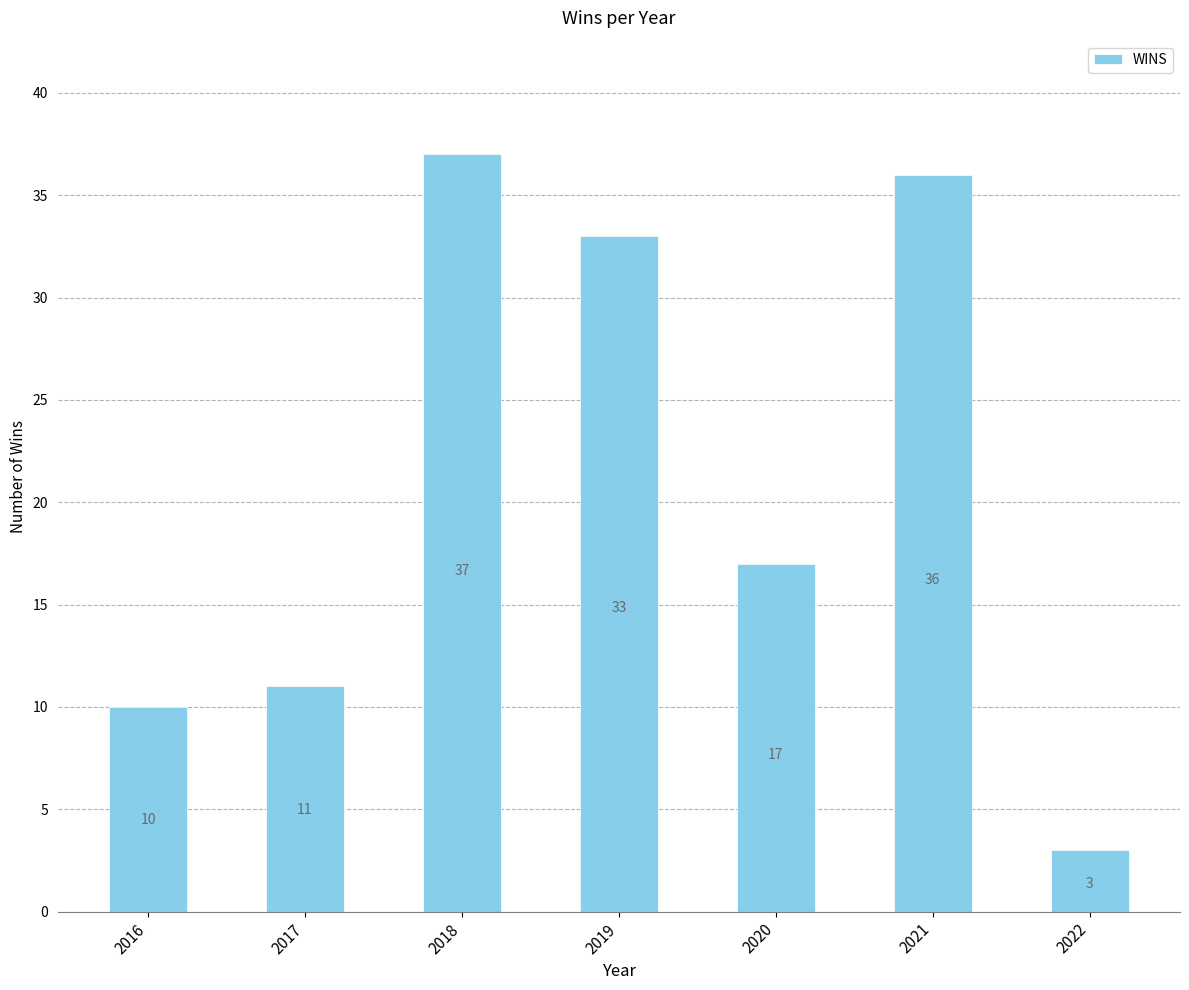

What is the minimum value shown in the chart?

3